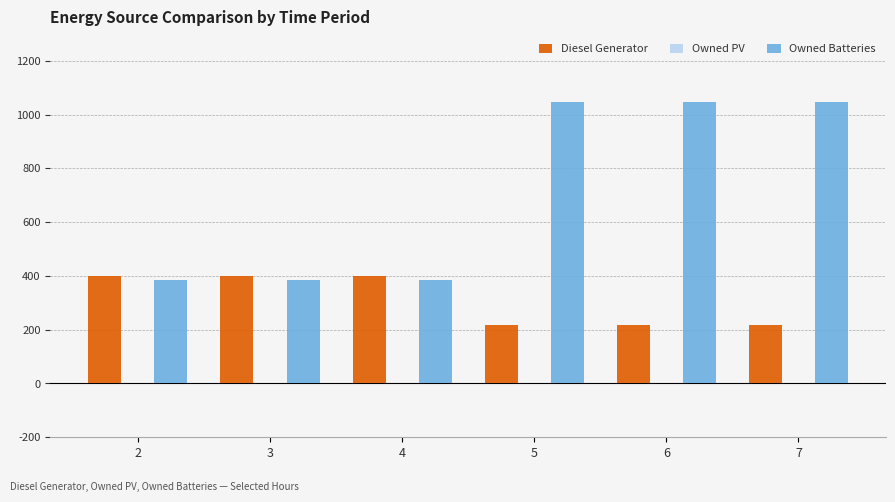

How many groups of bars are there?

6